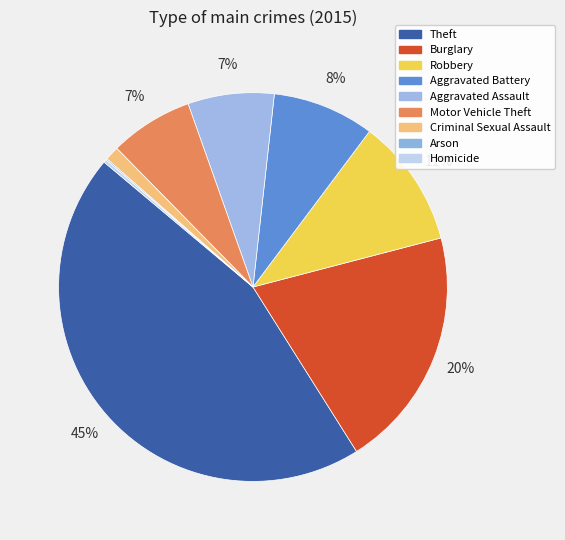

How many segments does this pie chart have?

9